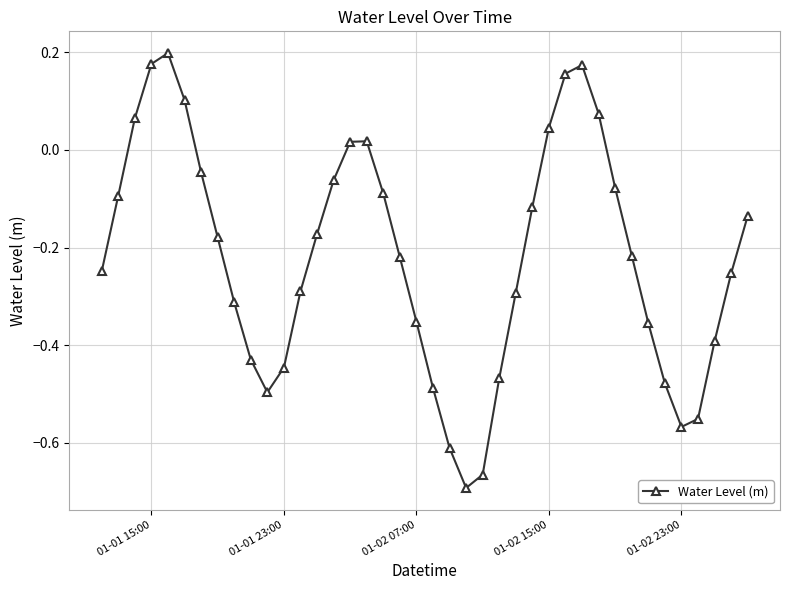

True or false: there are more than 1 points higher than both neighbors.

True